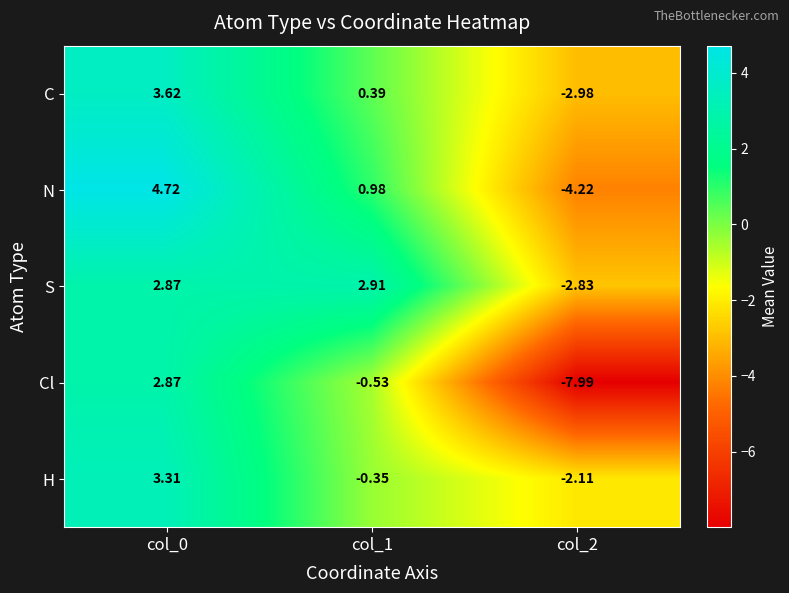

Rank the series by their maximum value, from lowest to highest.

Cl, S, H, C, N